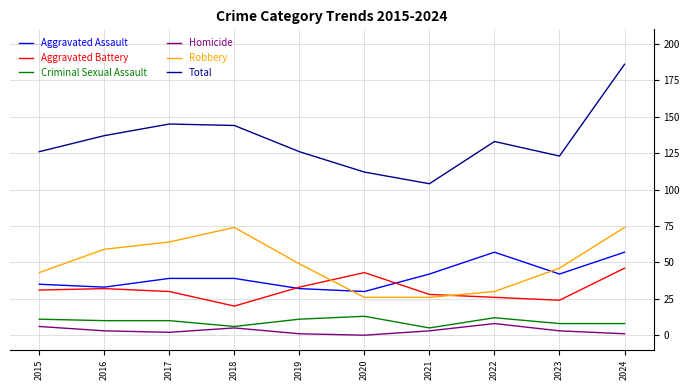

True or false: Total has a value of 136 at 2021.

False